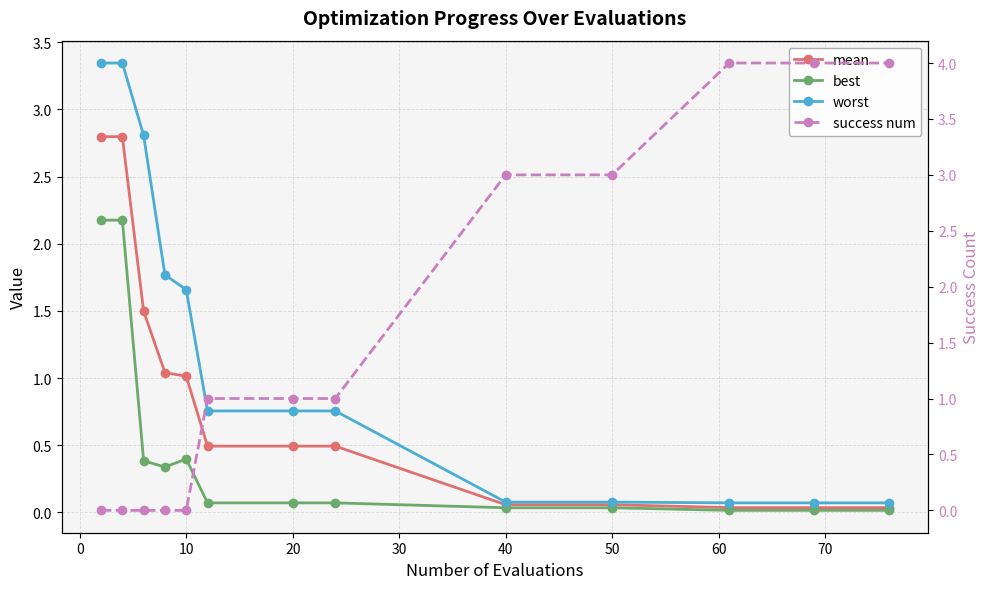

Is it true that mean equals 1.6 at 10?

False